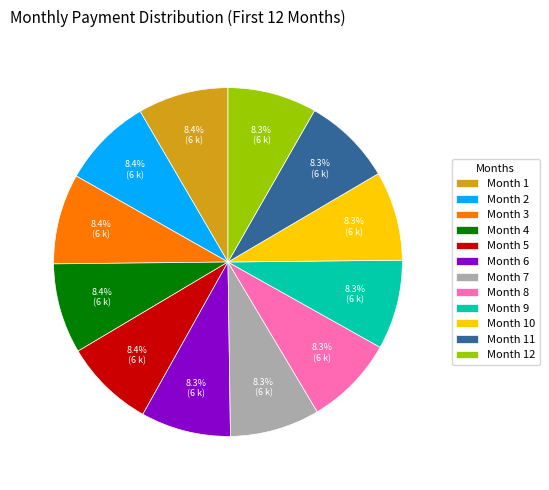

What percentage is NOT represented by Month 2?

91.6%